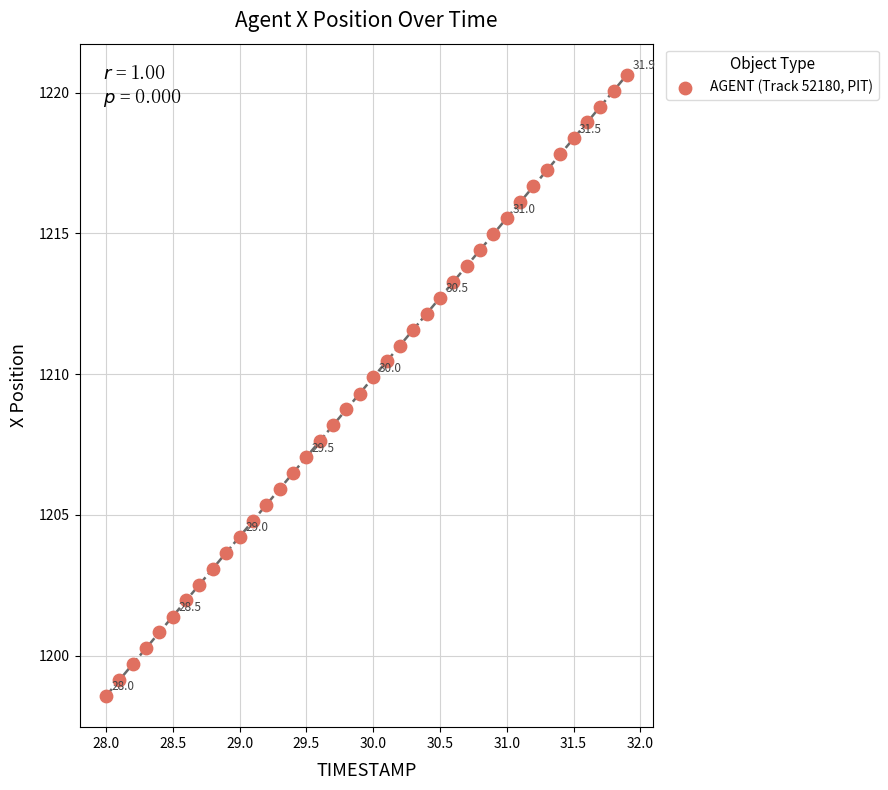

What is the range of X values (max minus min)?

3.9